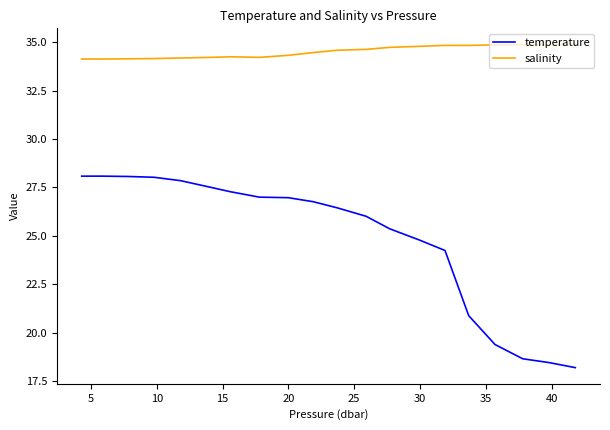

What is the average value of the salinity series?

34.5